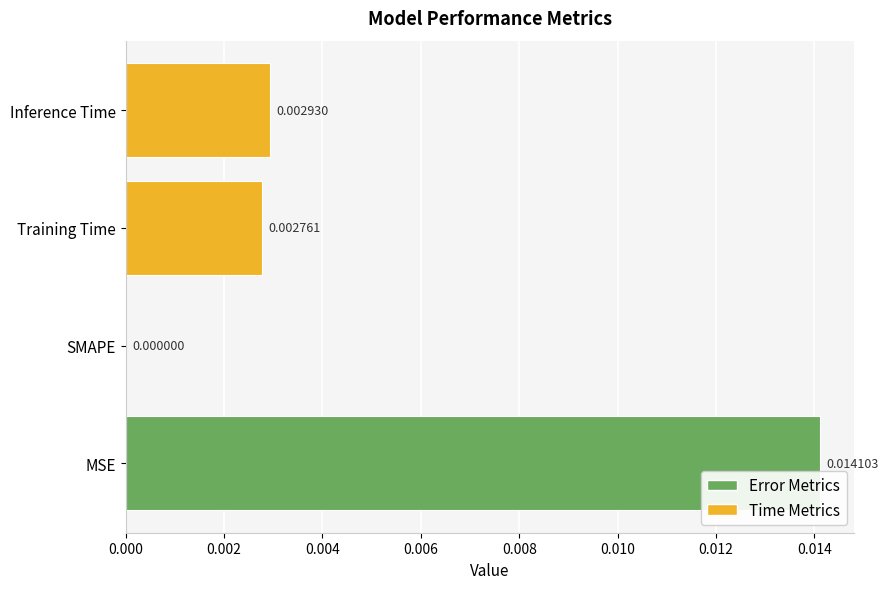

Which has a higher value, Training Time or Inference Time?

Inference Time